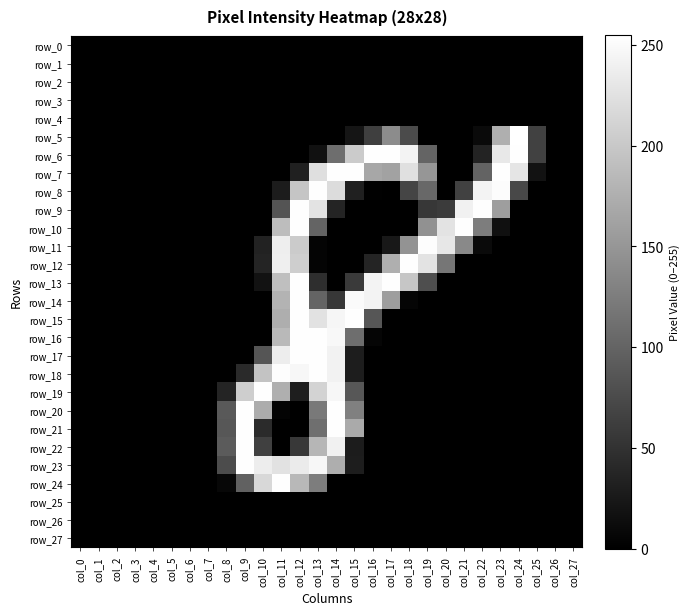

How many values in row_20 are above zero?

7